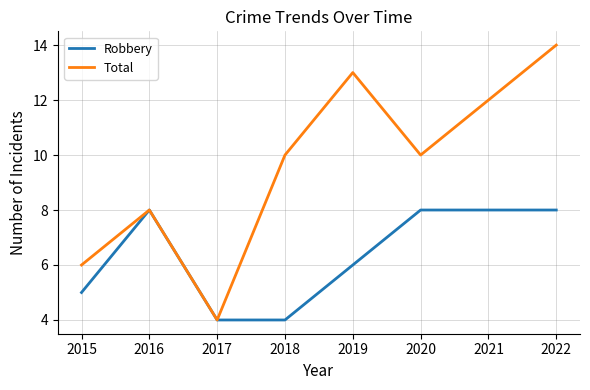

What is the total value across all series at 2019?

19